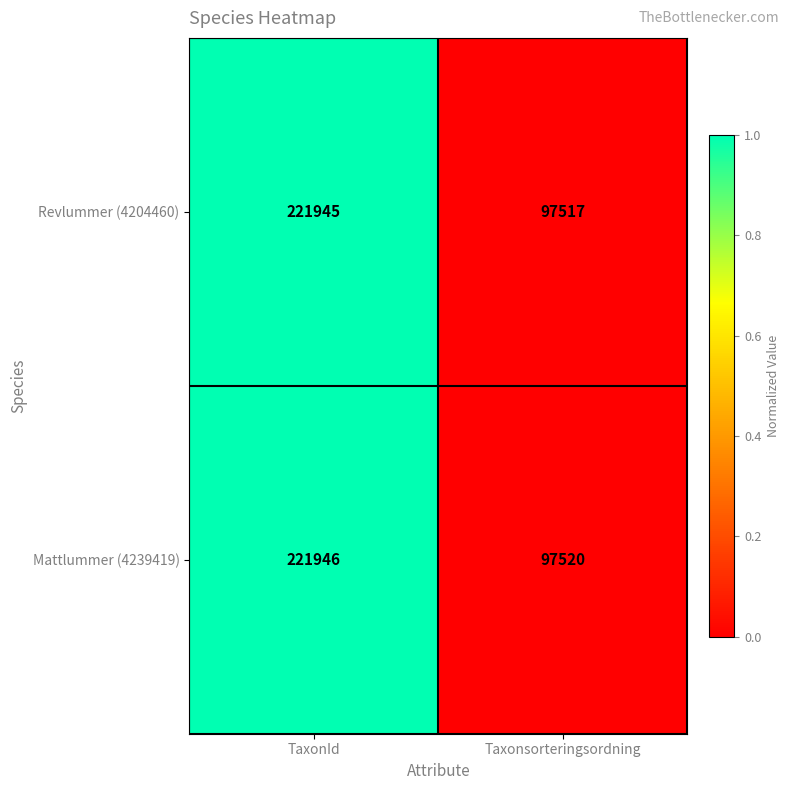

At which category is the sum across all series the highest?

TaxonId